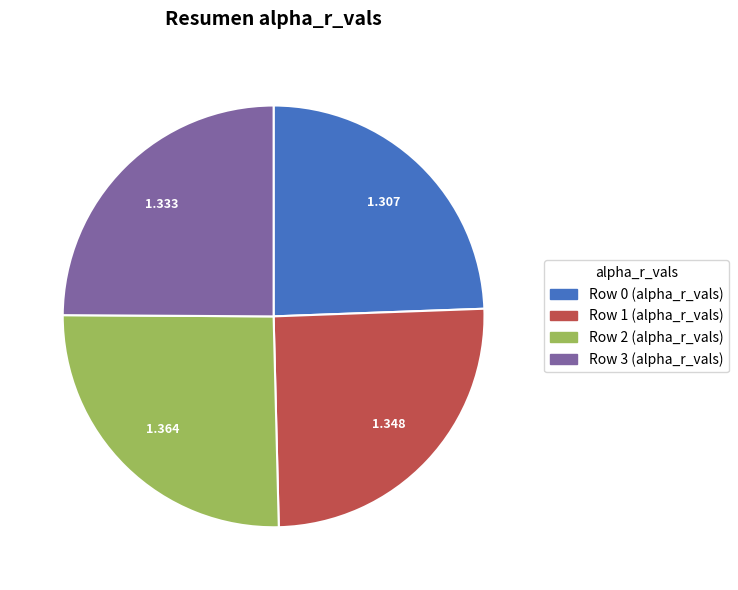

Is there any slice that represents more than half of the pie?

No